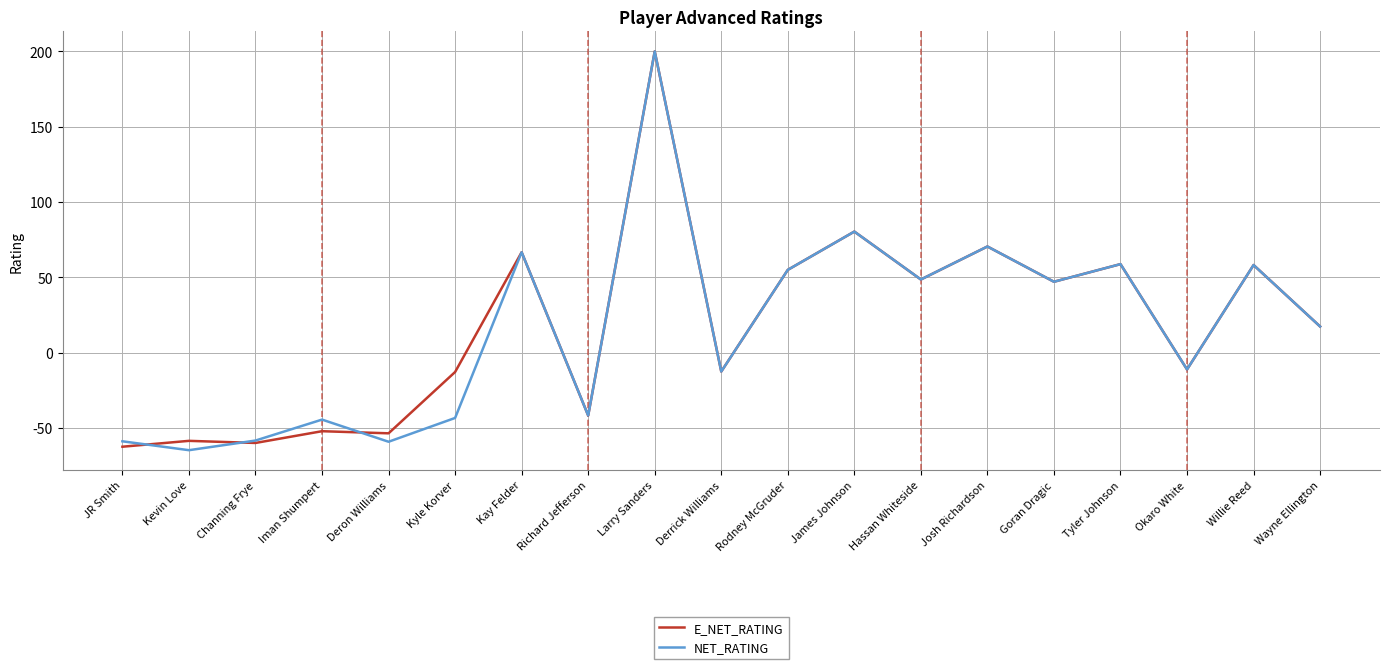

The value of E_NET_RATING at Channing Frye is -59.9. True or false?

True